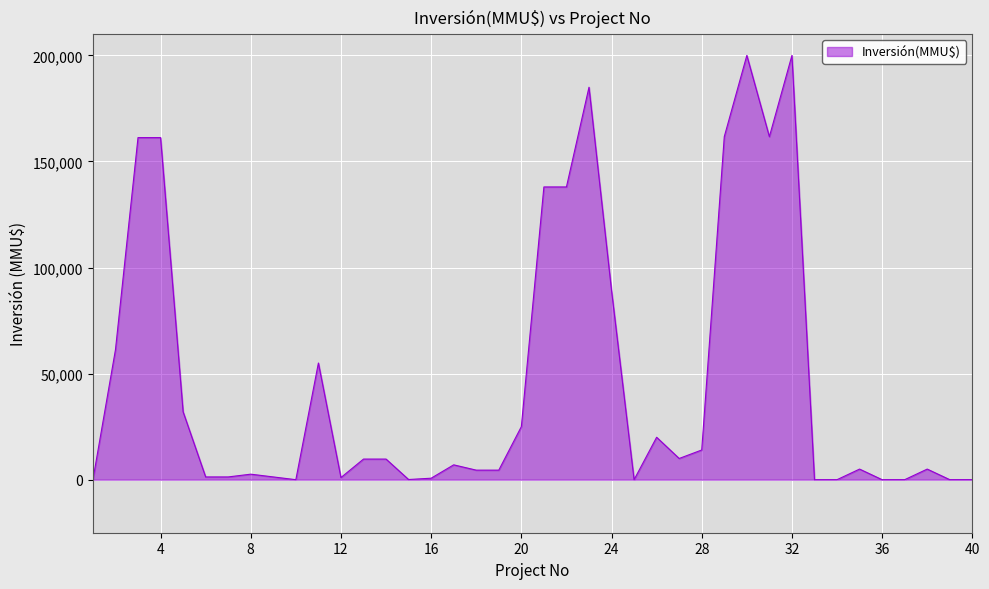

What is the sum of all values?

1867098.5